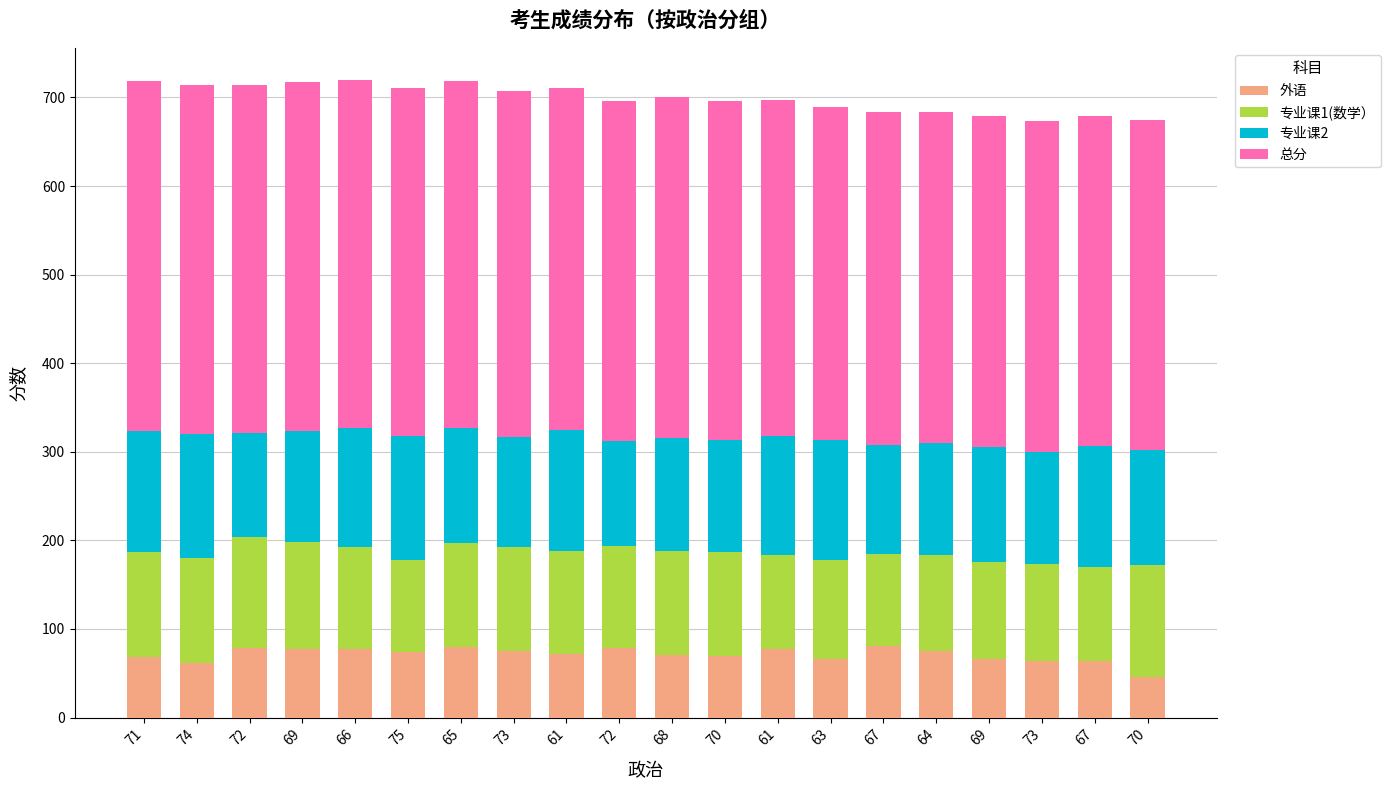

How many bars are there in total?

20